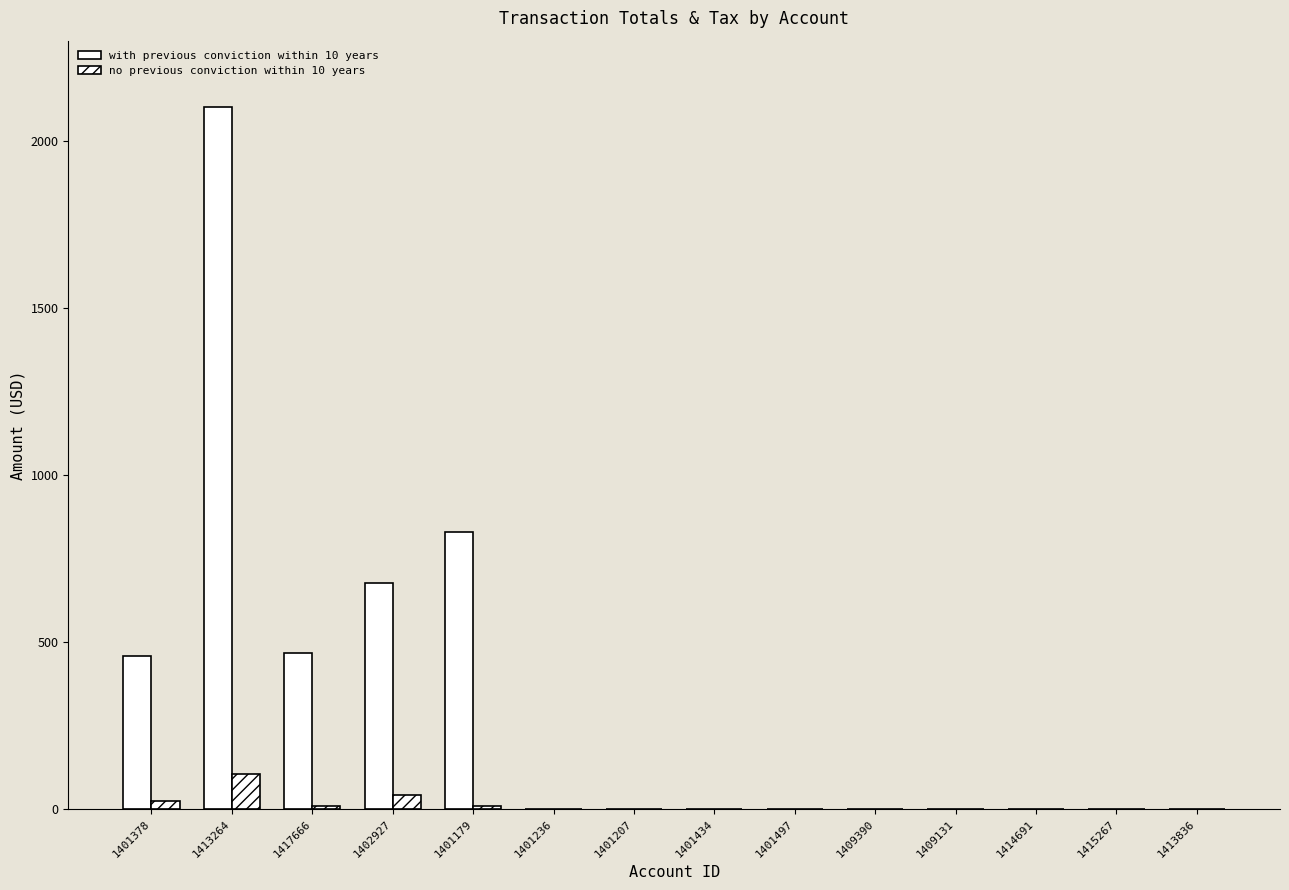

What is the sum of all with previous conviction within 10 years values?

4532.0